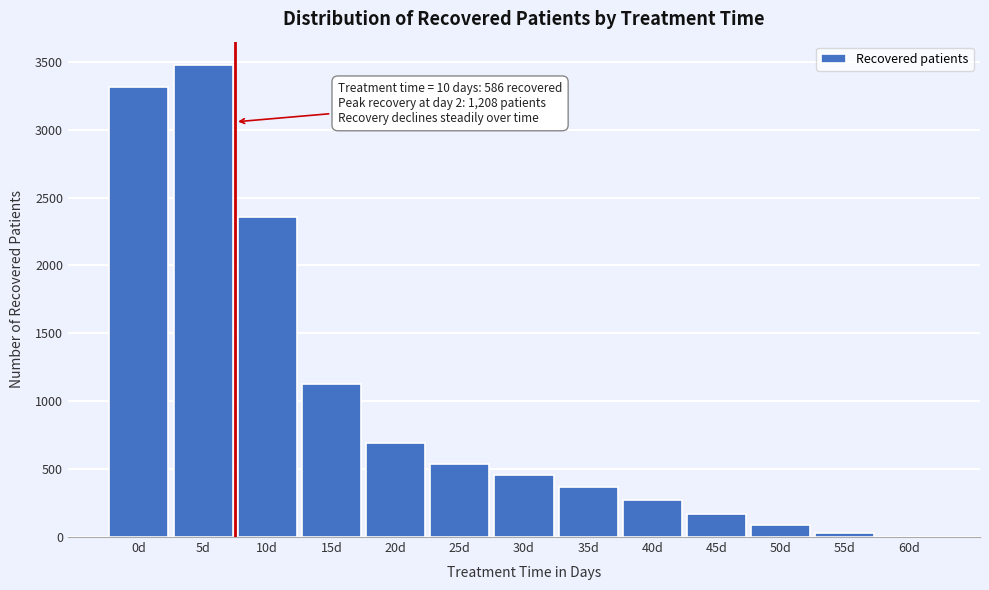

Reading left to right, what are all the values shown in this chart?

0d=3316	5d=3474	10d=2359	15d=1124	20d=689	25d=541	30d=458	35d=372	40d=273	45d=173	50d=92	55d=30	60d=1